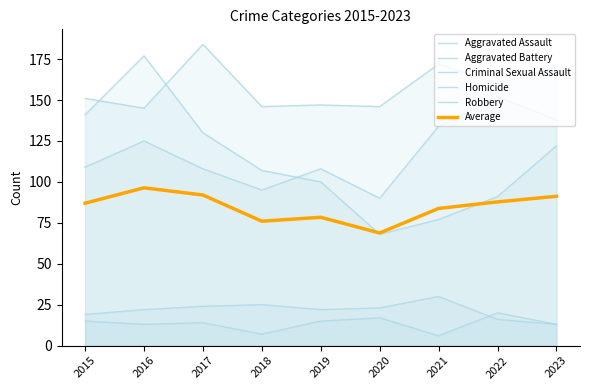

True or false: Average and Aggravated Battery cross at least once.

False